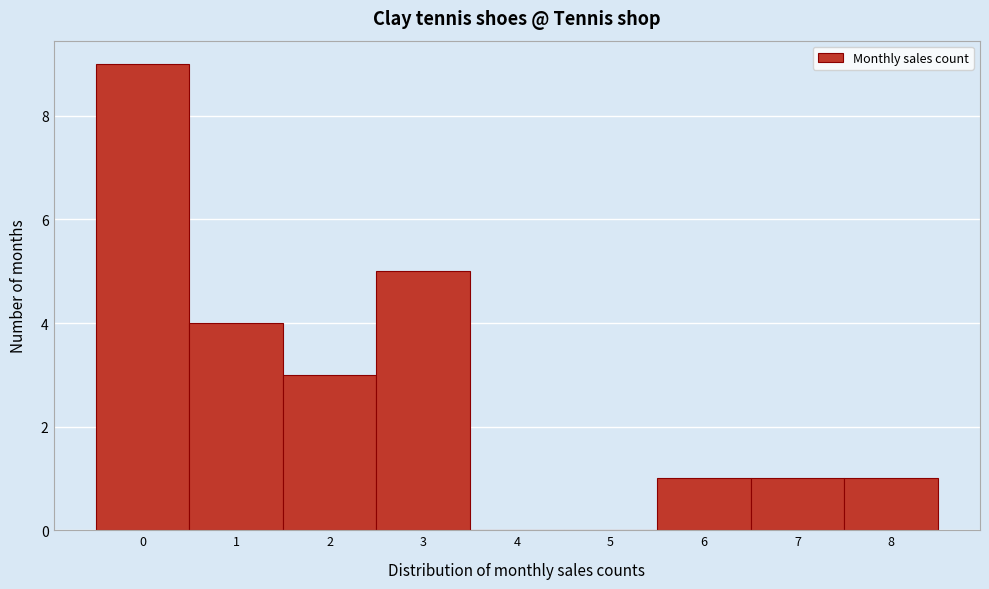

Reading left to right, list every bar in this chart as the range it spans on the x-axis followed by its height. The values are not printed on the chart, so give them approximately, as read against the axis.

-0.5 to 0.5: 9
0.5 to 1.5: 4
1.5 to 2.5: 3
2.5 to 3.5: 5
3.5 to 4.5: 0
4.5 to 5.5: 0
5.5 to 6.5: 1
6.5 to 7.5: 1
7.5 to 8.5: 1